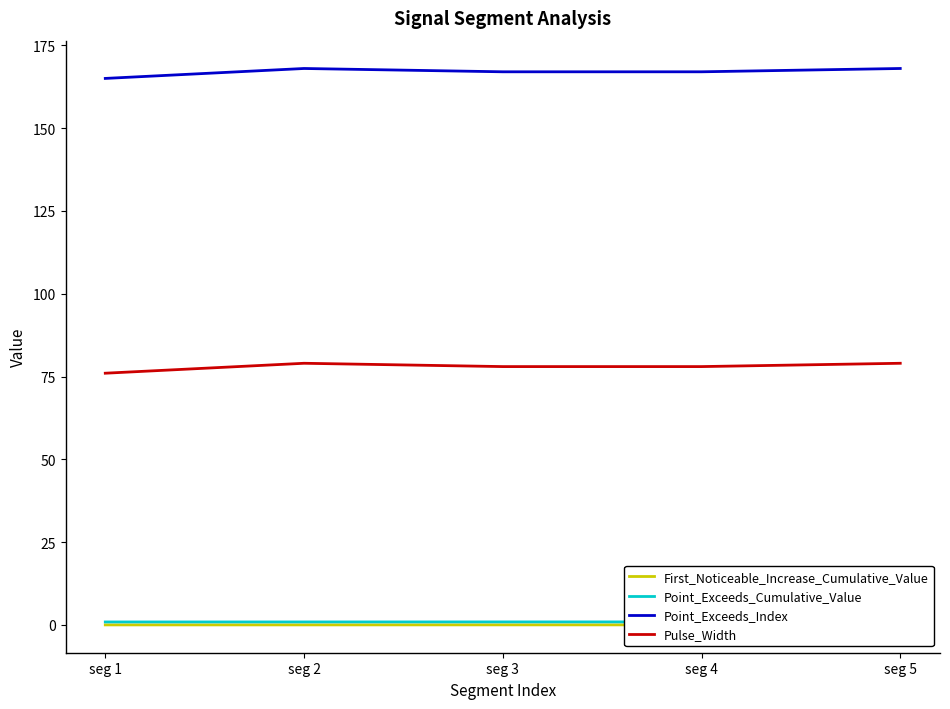

True or false: First_Noticeable_Increase_Cumulative_Value and Point_Exceeds_Cumulative_Value intersect in this chart.

False